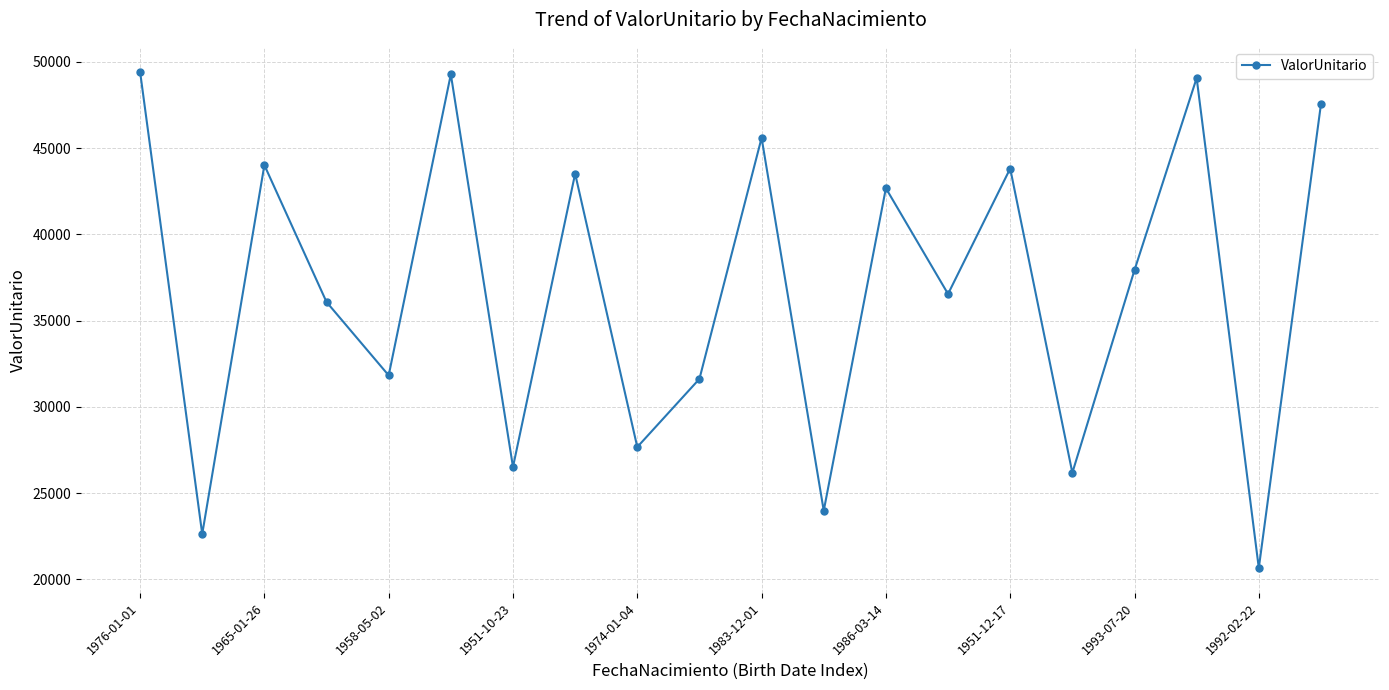

True or false: the data has more than 0 interior local peaks.

True